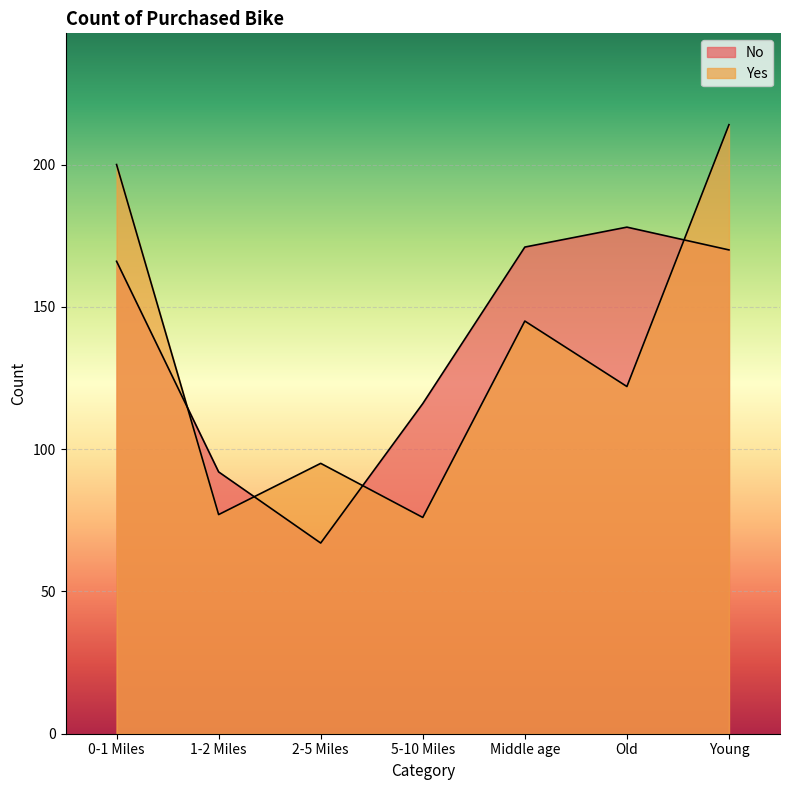

At 5-10 Miles, list the series in order from largest to smallest.

No, Yes